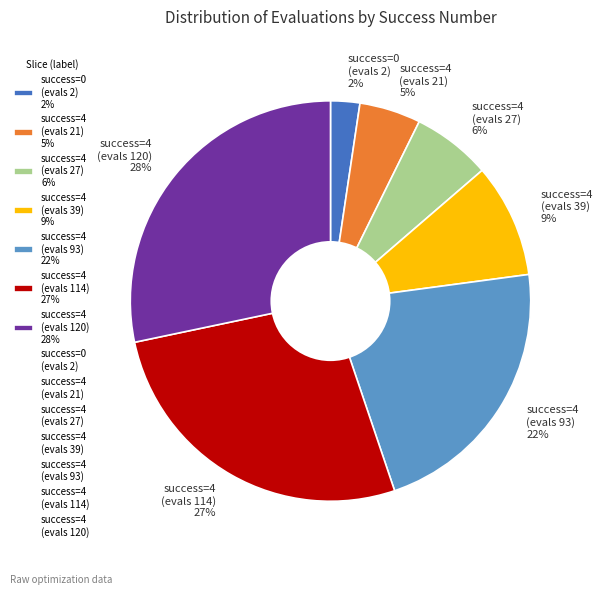

To the nearest percent, what portion does success=4 (evals 27) 6% represent?

6%